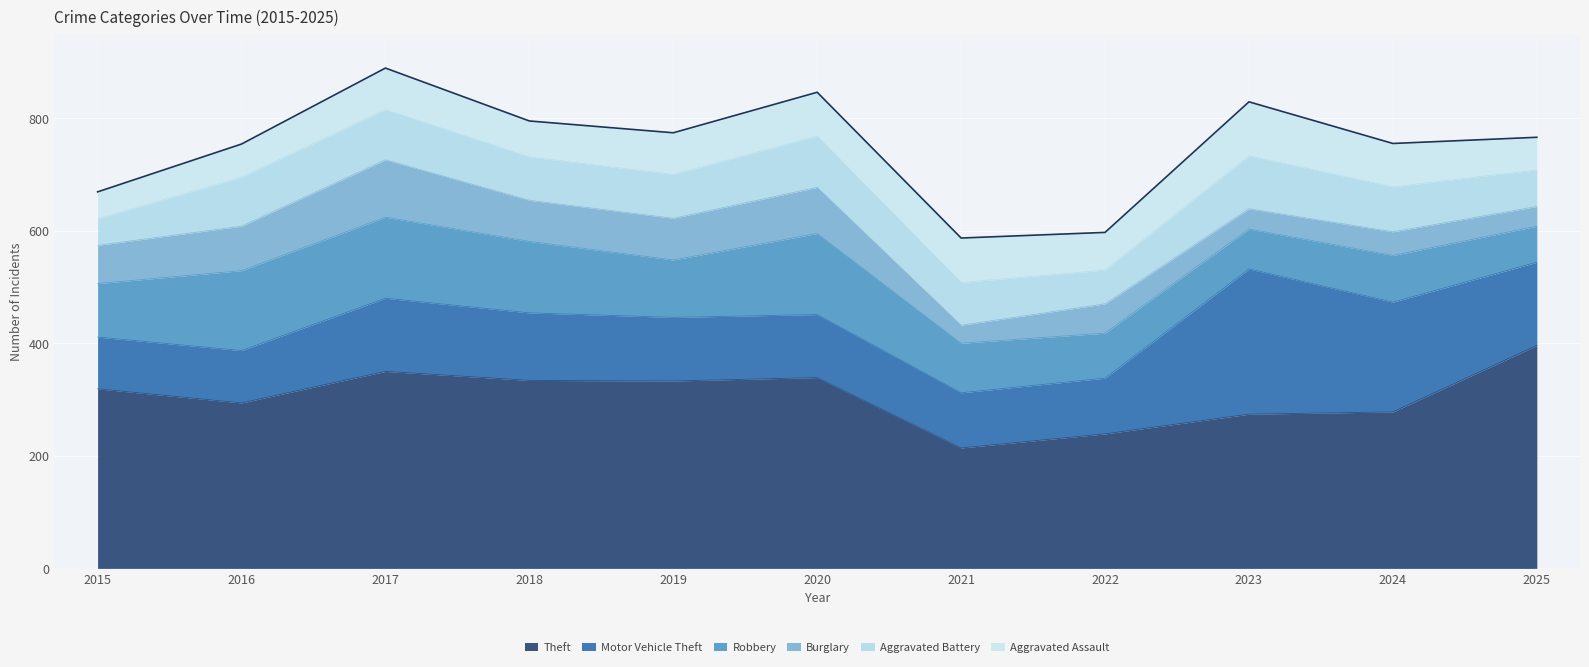

List the series in order of their peak value, highest first.

Theft, Motor Vehicle Theft, Robbery, Burglary, Aggravated Assault, Aggravated Battery